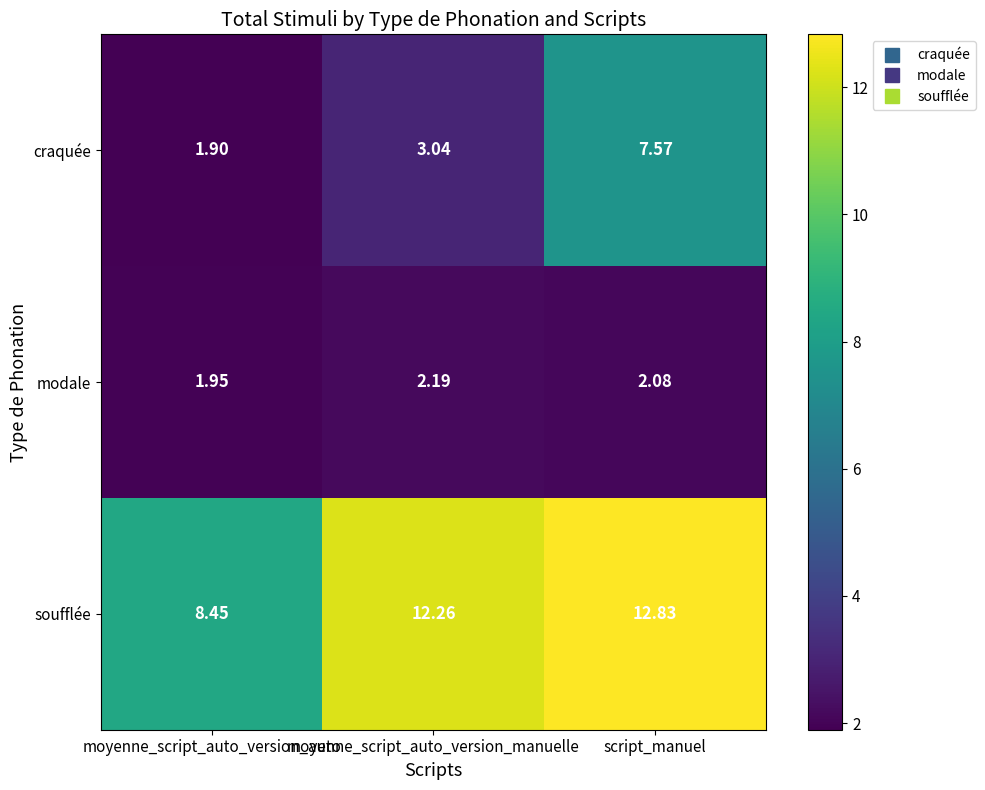

At which category is the sum across all series the highest?

script_manuel